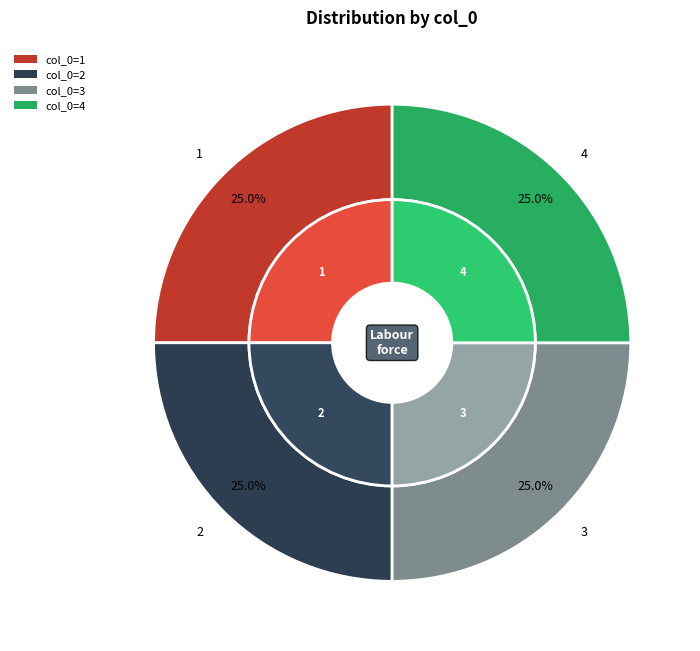

Which slice is the largest?

1